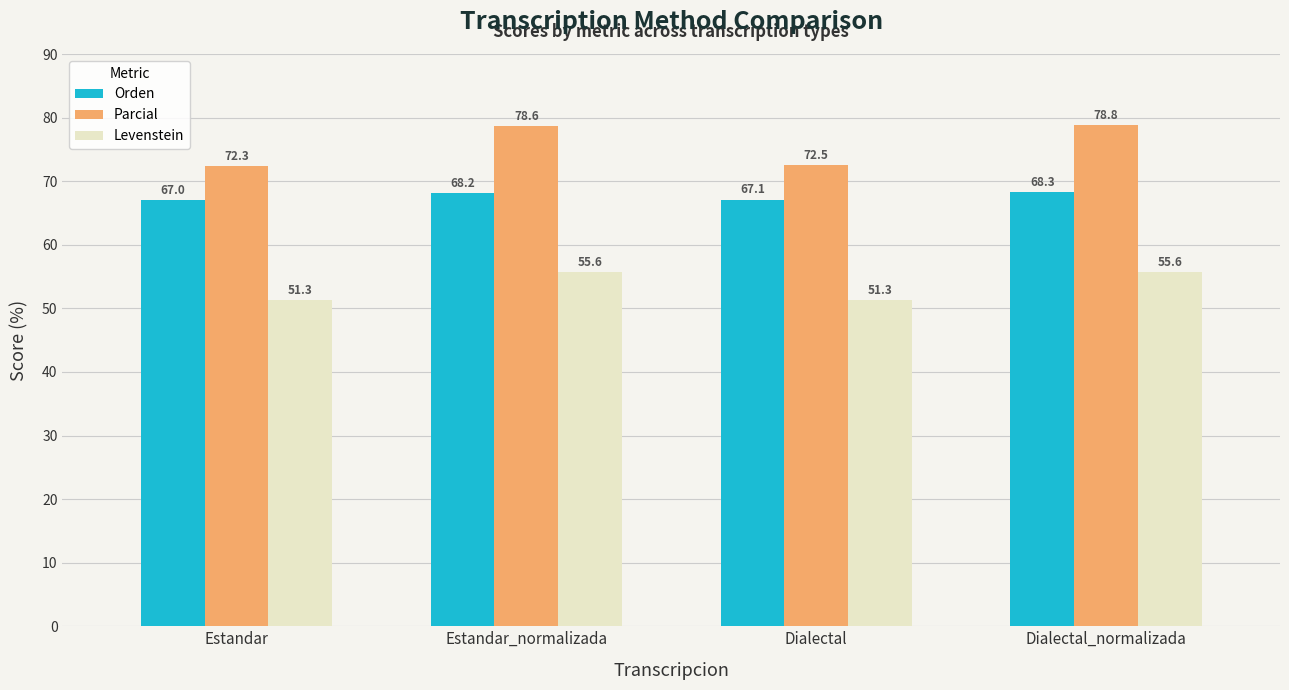

What is the sum of all Parcial values?

302.3